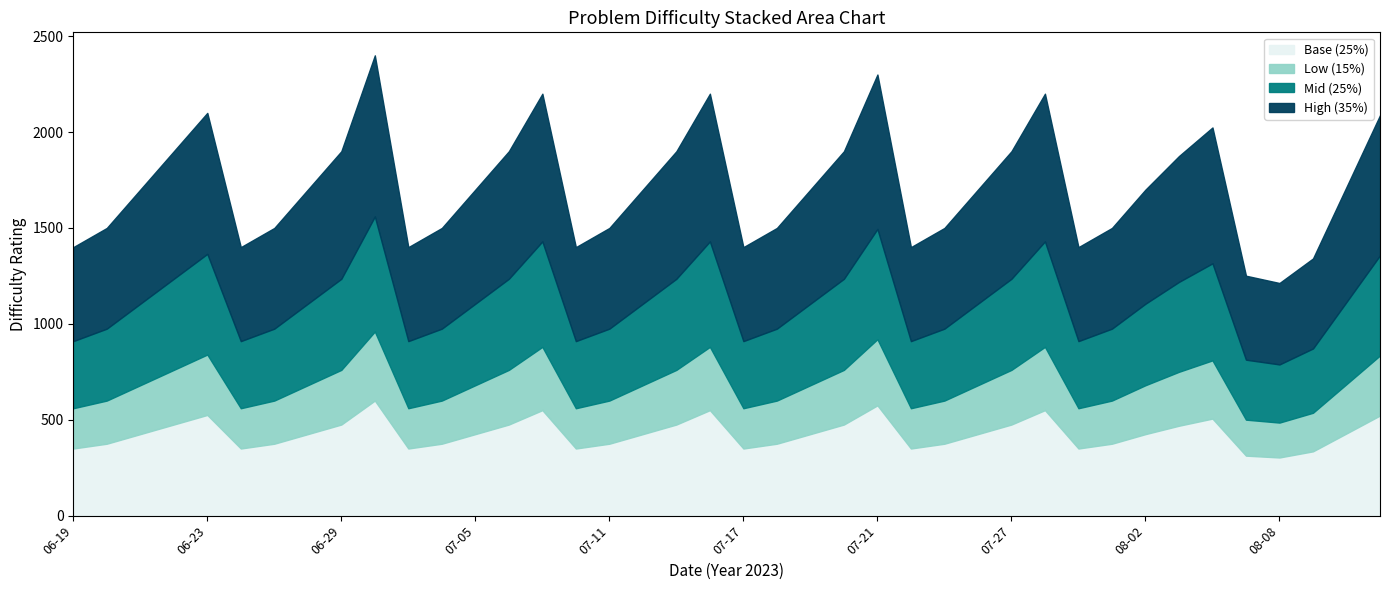

How many interior local peaks (higher than both neighbors) does the data have?

7